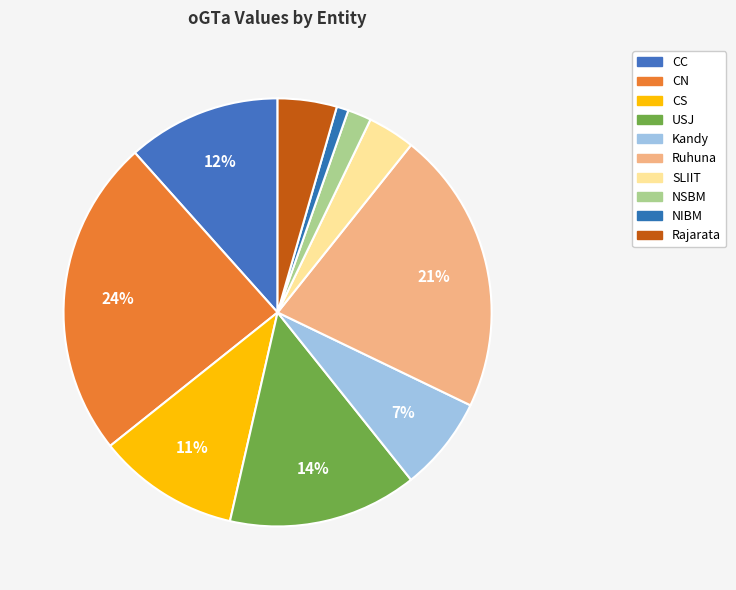

How many slices are in this pie chart?

10